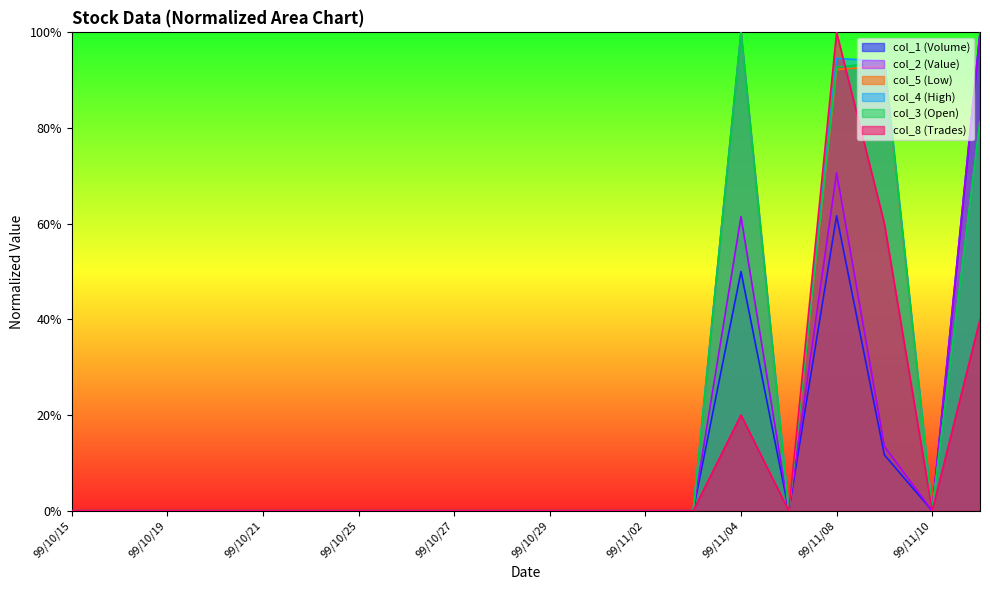

List the labels in order of col_3 value, smallest first.

99/10/15, 99/10/18, 99/10/19, 99/10/20, 99/10/21, 99/10/22, 99/10/25, 99/10/26, 99/10/27, 99/10/28, 99/10/29, 99/11/01, 99/11/02, 99/11/03, 99/11/05, 99/11/10, 99/11/11, 99/11/08, 99/11/09, 99/11/04